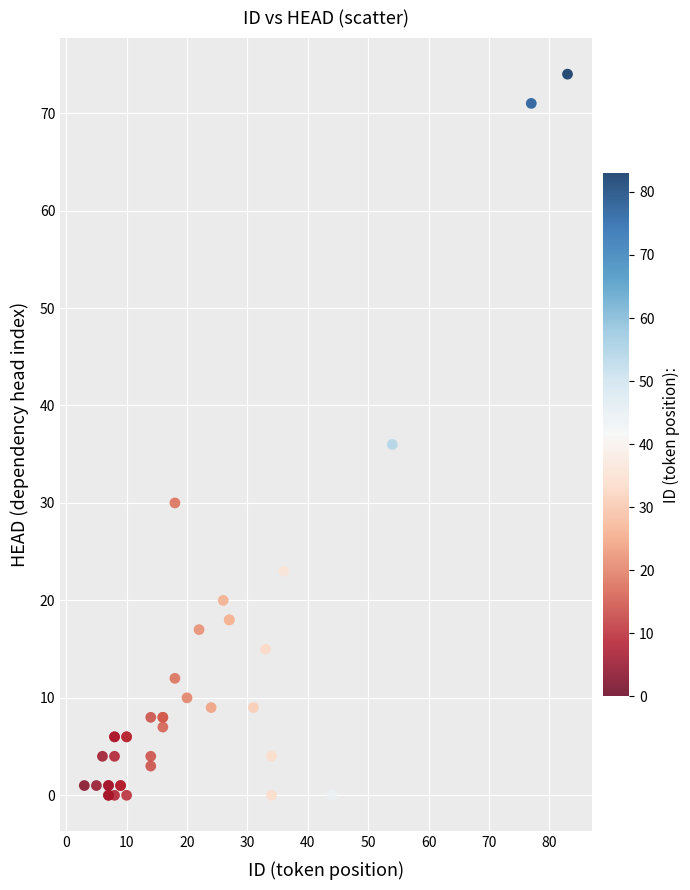

What Y value in the scatter plot is closest to 37?

36